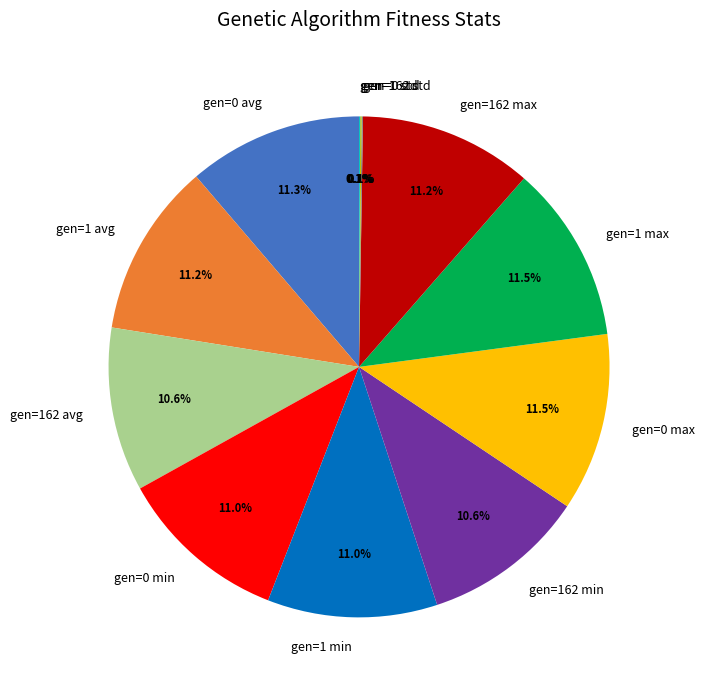

To the nearest percent, what portion does gen=162 max represent?

11%